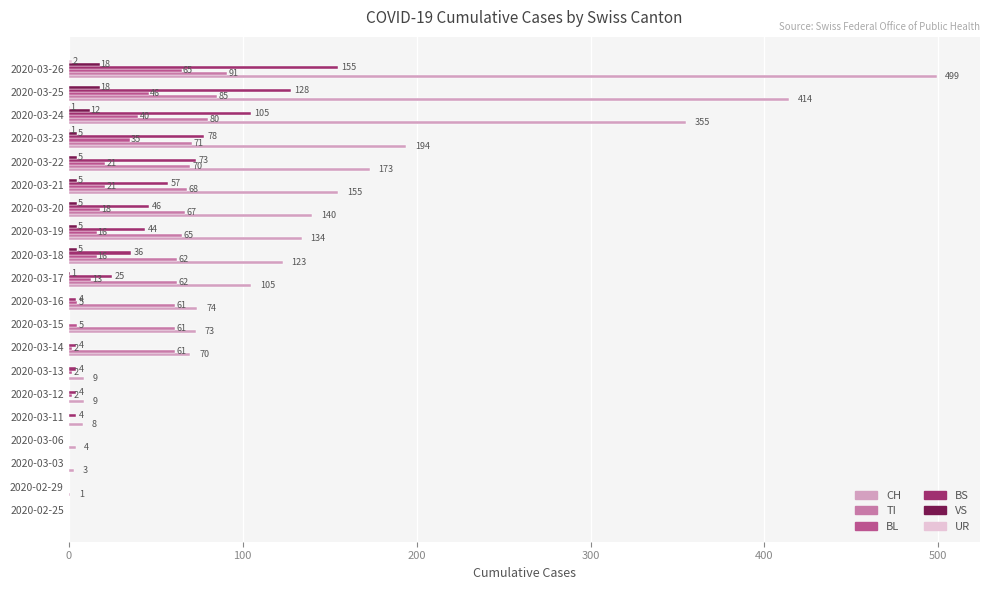

Is it true that CH equals 9 at 2020-03-12?

True